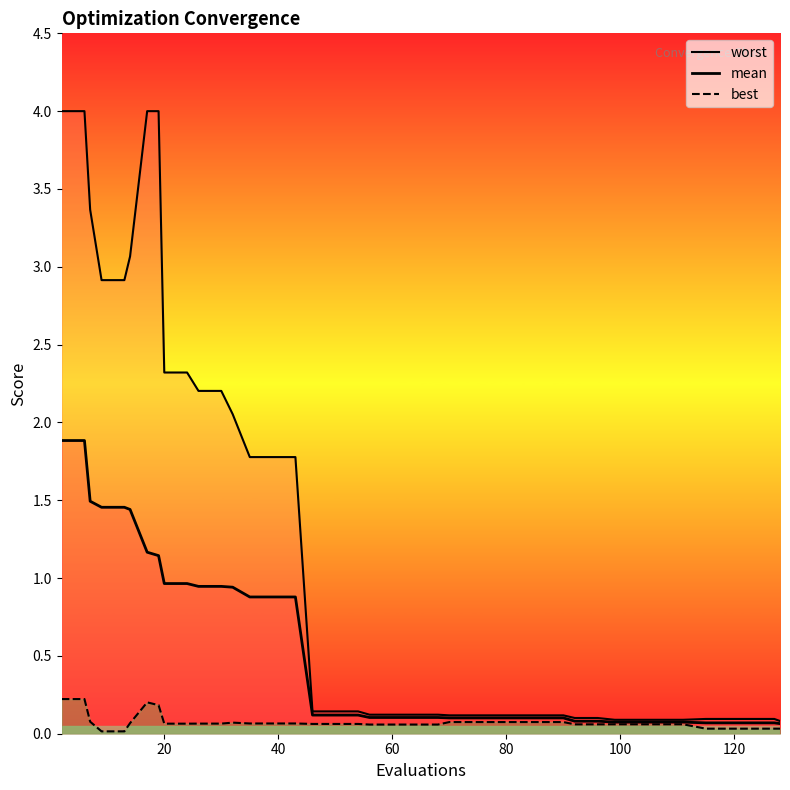

What is the sum of all worst values?

47.3